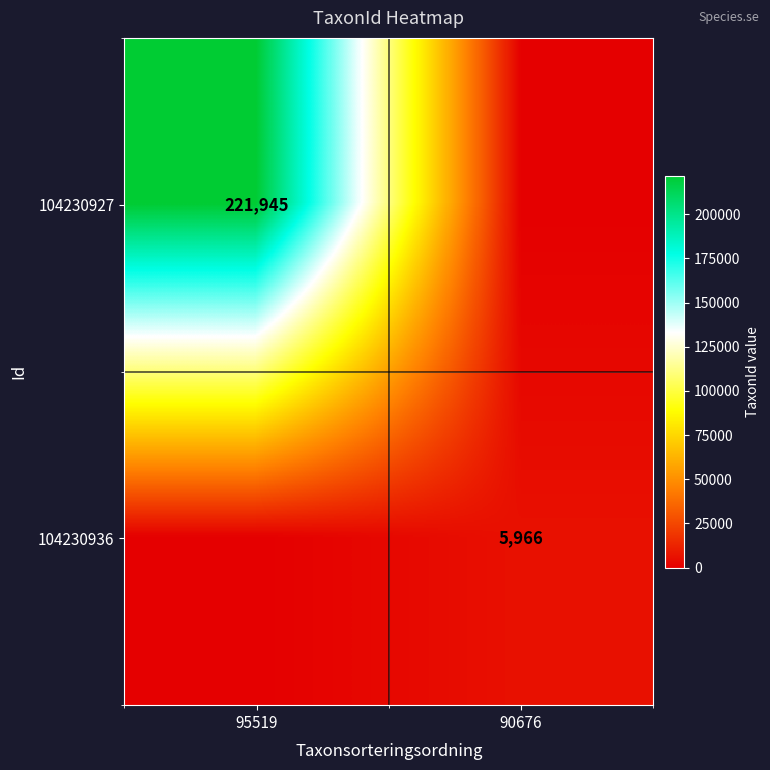

At which category does the chart reach its minimum across all series?

90676